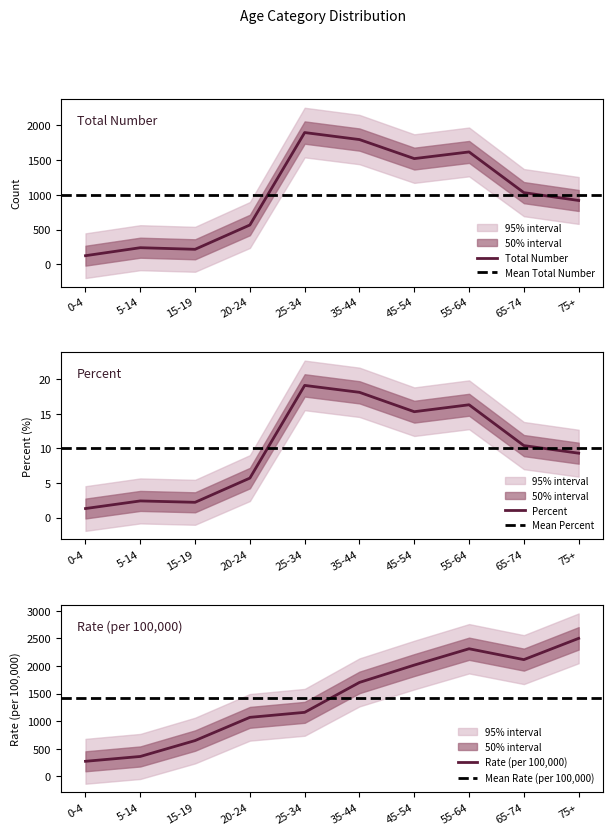

Which label corresponds to the largest value in the chart?

75+